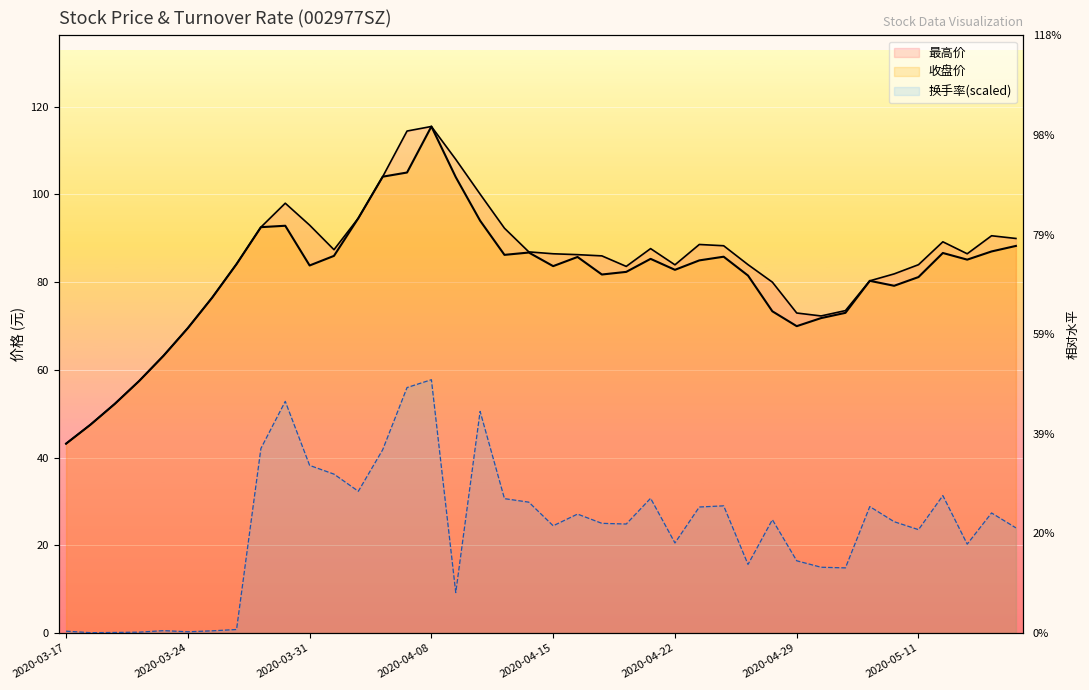

Where is the first local maximum for 换手率?

2020-03-23